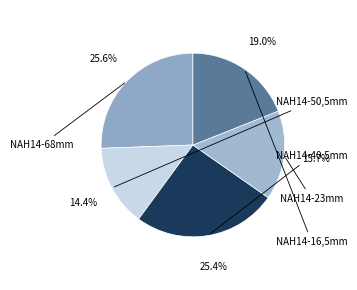

How many slices are in this pie chart?

5